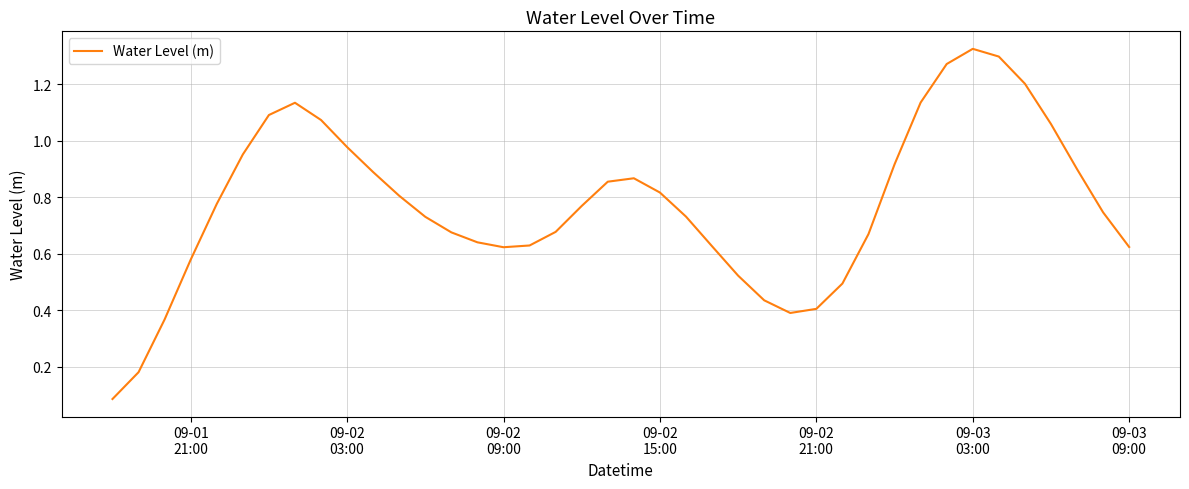

What is the difference between the maximum and minimum values?

1.2